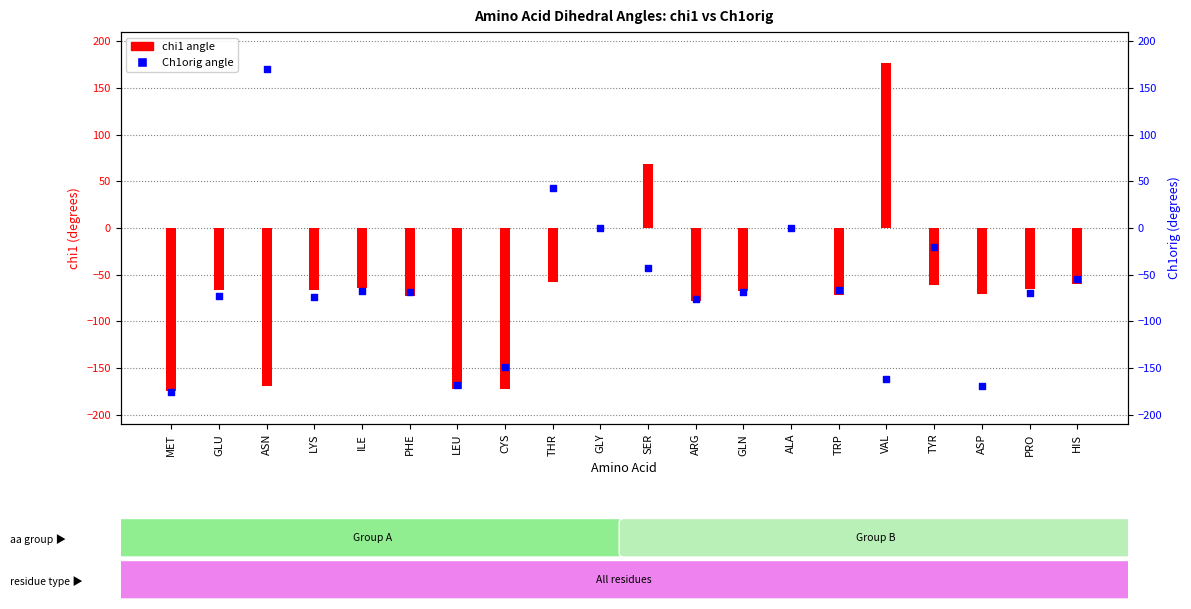

Which series has the largest total across all categories?

chi1